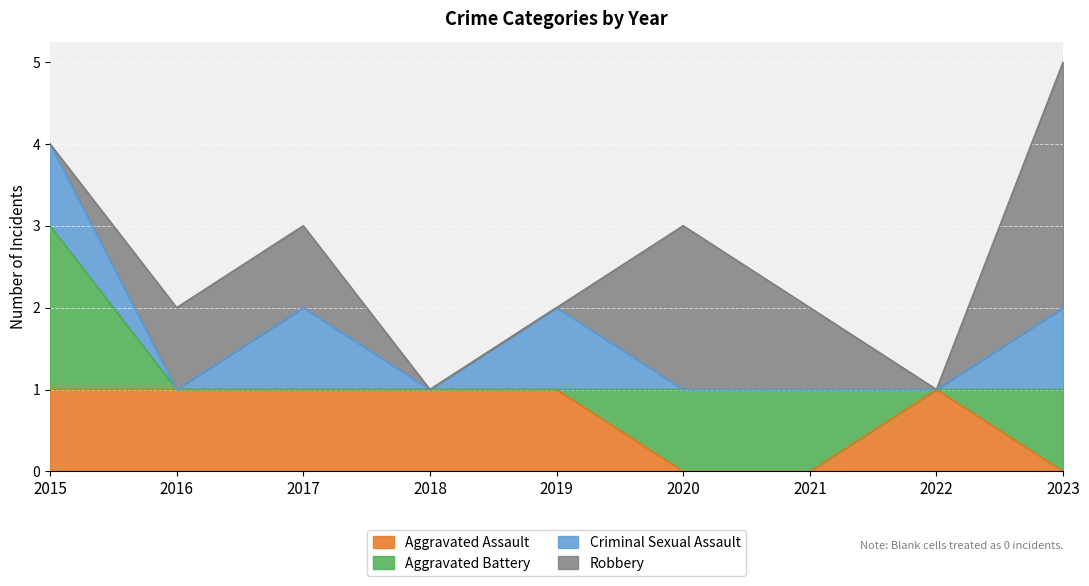

At how many categories does at least one series exceed 0?

9